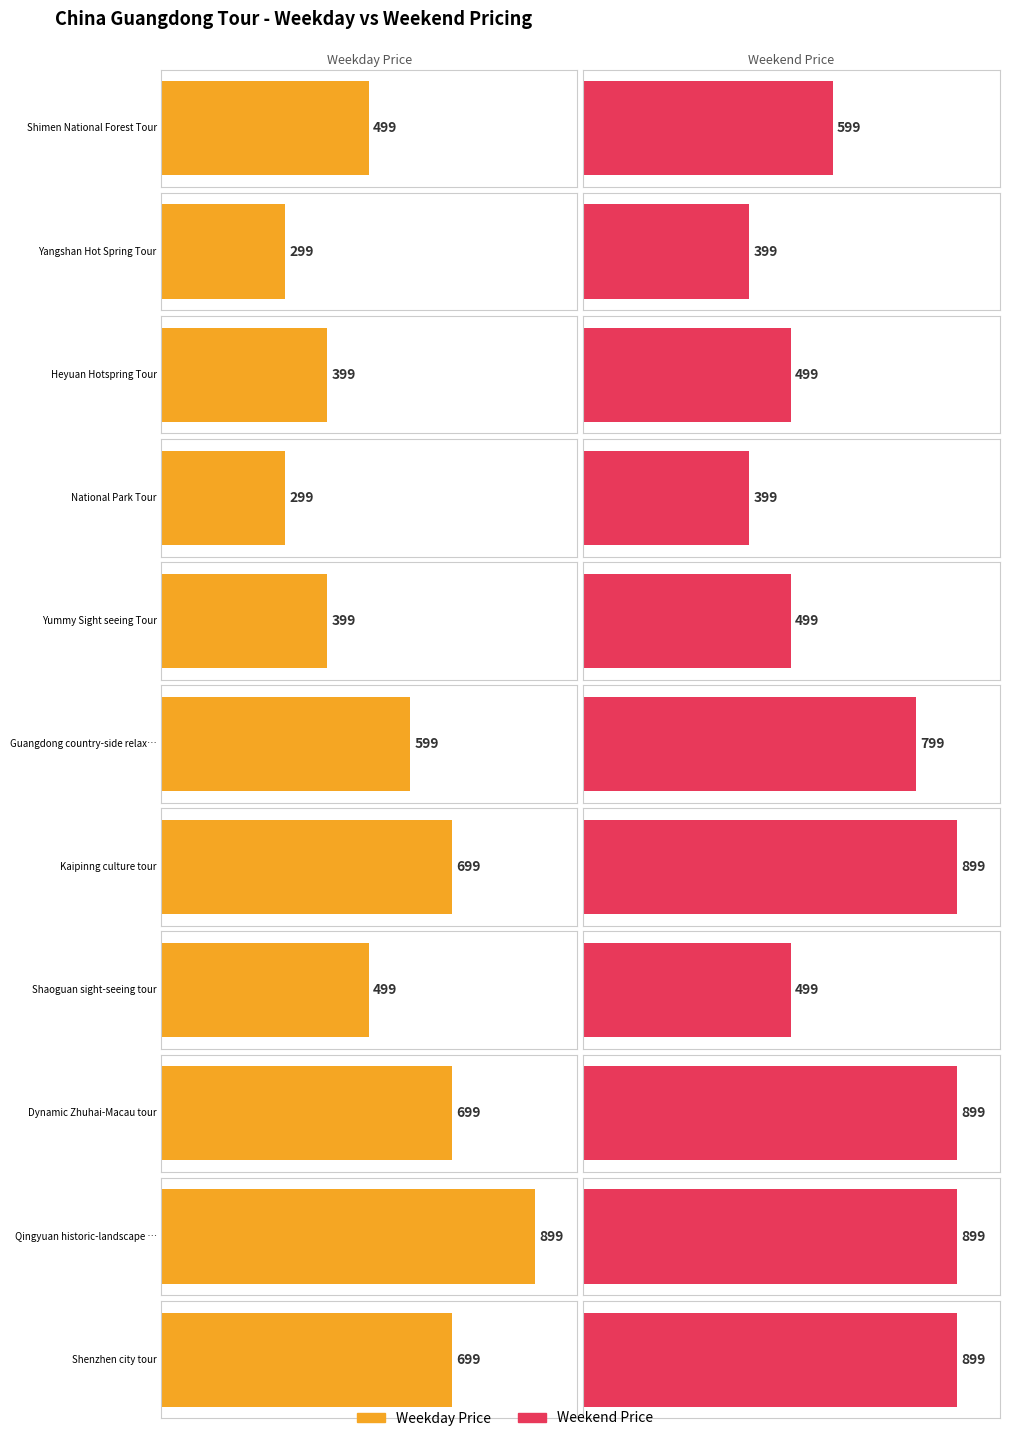

What are all the series names shown in the legend?

Weekday Price, Weekend Price